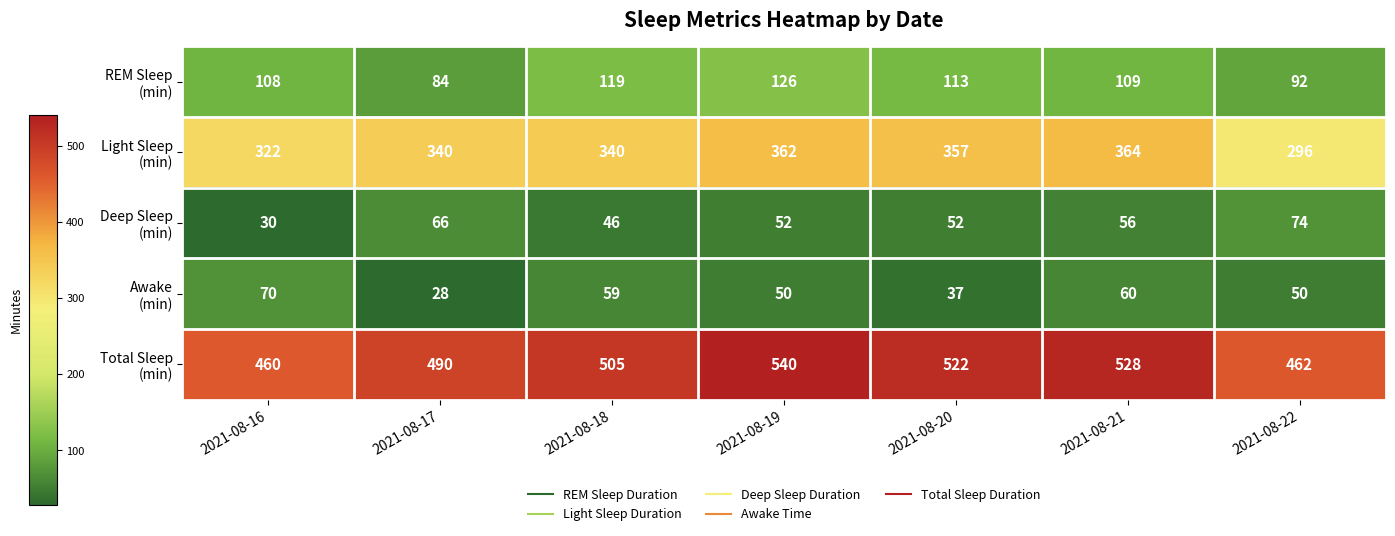

What is the difference between the highest and lowest values at 2021-08-22?

412